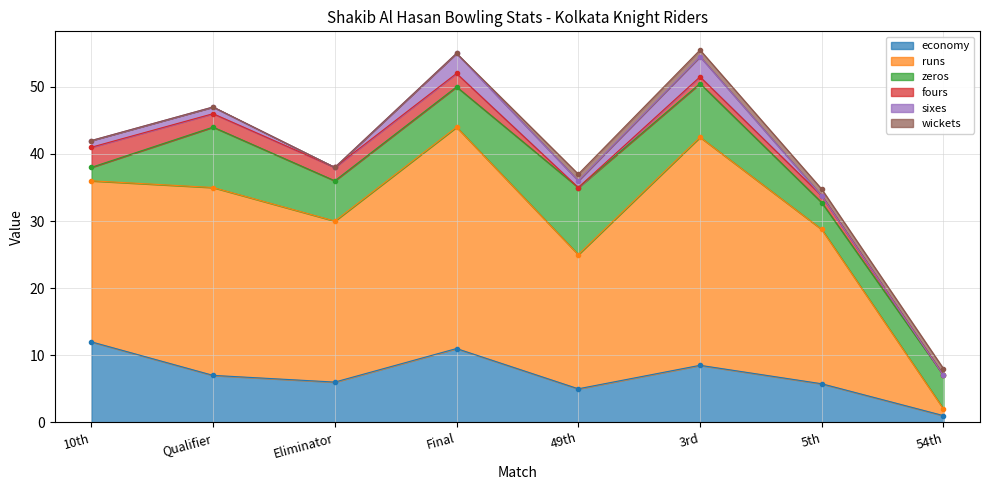

Rank the series by their maximum value, from lowest to highest.

wickets, fours, sixes, zeros, economy, runs